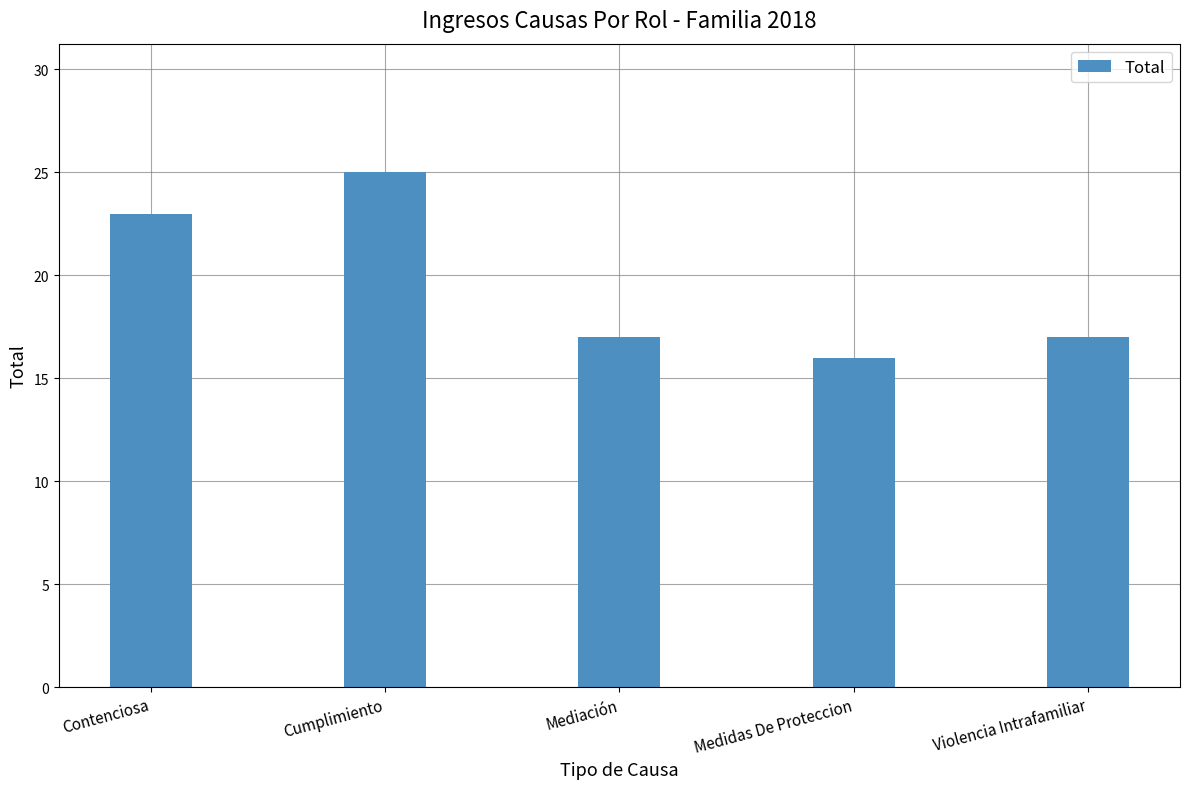

What is the change in value from Contenciosa to Violencia Intrafamiliar?

-6